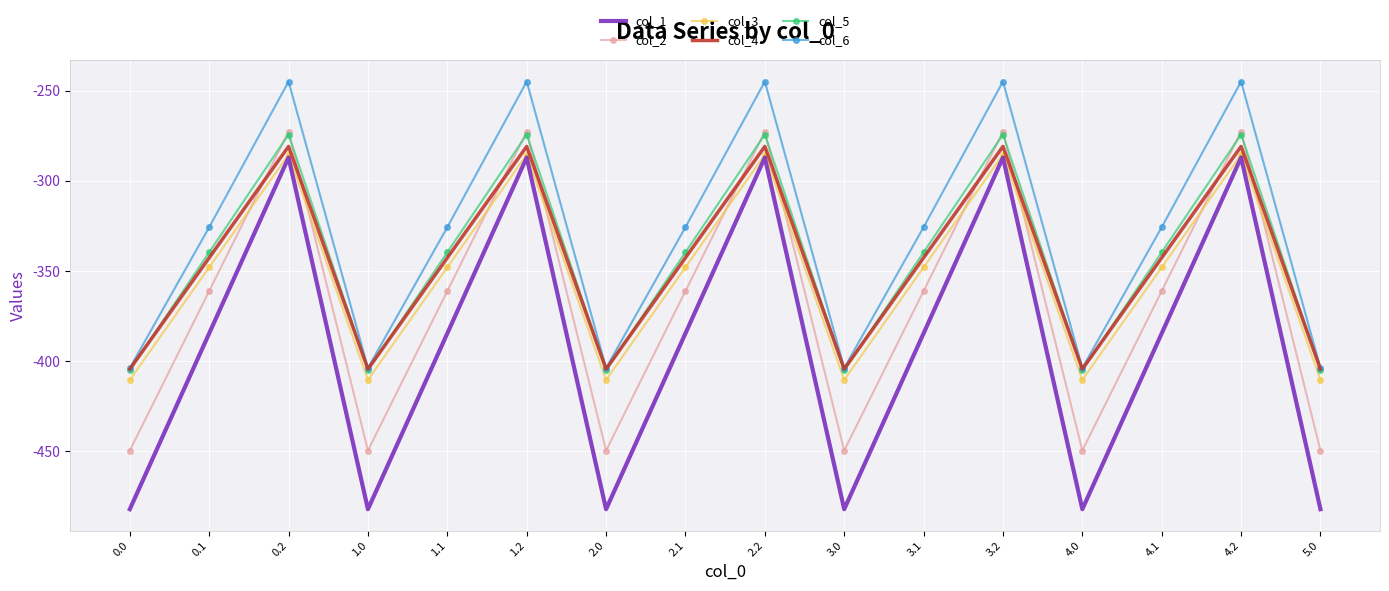

Reading left to right, transcribe all the data shown in this chart.

col_1: -482.0	-384.6	-287.1	-482.0	-384.6	-287.1	-482.0	-384.6	-287.1	-482.0	-384.6	-287.1	-482.0	-384.6	-287.1	-482.0
col_2: -449.5	-361.1	-272.7	-449.5	-361.1	-272.7	-449.5	-361.1	-272.7	-449.5	-361.1	-272.7	-449.5	-361.1	-272.7	-449.5
col_3: -410.3	-347.9	-285.5	-410.3	-347.9	-285.5	-410.3	-347.9	-285.5	-410.3	-347.9	-285.5	-410.3	-347.9	-285.5	-410.3
col_4: -404.4	-342.7	-281.0	-404.4	-342.7	-281.0	-404.4	-342.7	-281.0	-404.4	-342.7	-281.0	-404.4	-342.7	-281.0	-404.4
col_5: -404.9	-339.6	-274.4	-404.9	-339.6	-274.4	-404.9	-339.6	-274.4	-404.9	-339.6	-274.4	-404.9	-339.6	-274.4	-404.9
col_6: -403.8	-325.7	-245.0	-403.8	-325.7	-245.0	-403.8	-325.7	-245.0	-403.8	-325.7	-245.0	-403.8	-325.7	-245.0	-403.8